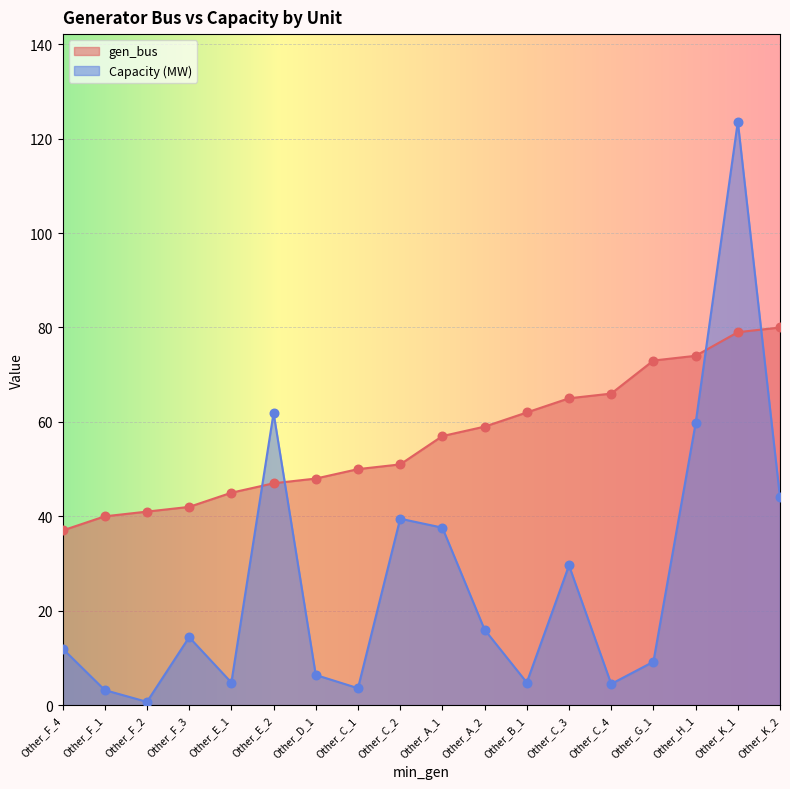

At how many categories does at least one series exceed 80?

1